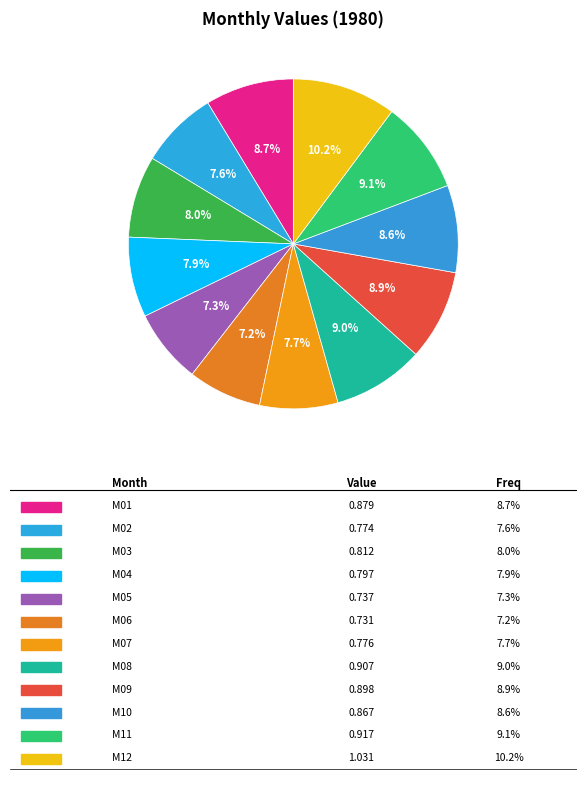

Count the number of slices in the pie.

12